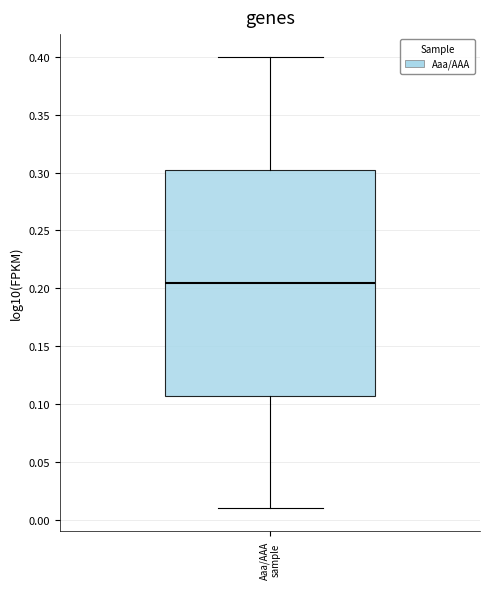

Where does the lower whisker of the box for Aaa/AAA sample end on the y-axis? The values are not printed on the chart, so give them approximately, as read against the axis.

0.010